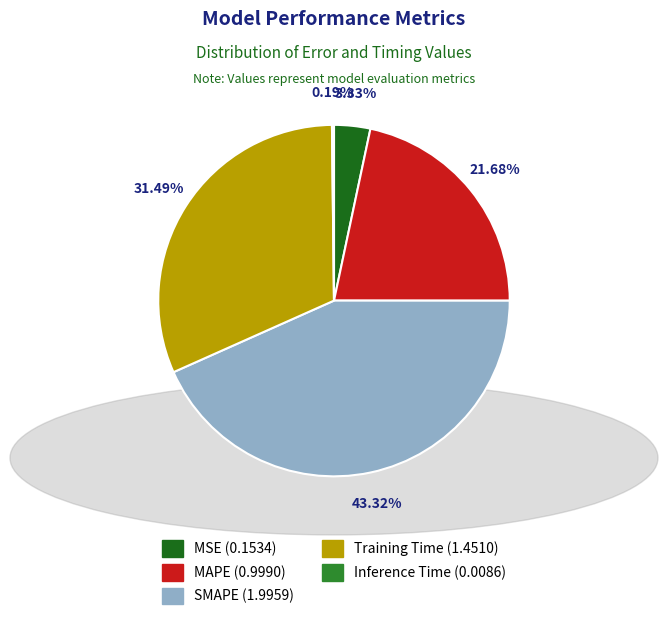

What percentage do SMAPE and MSE together represent?

46.6%